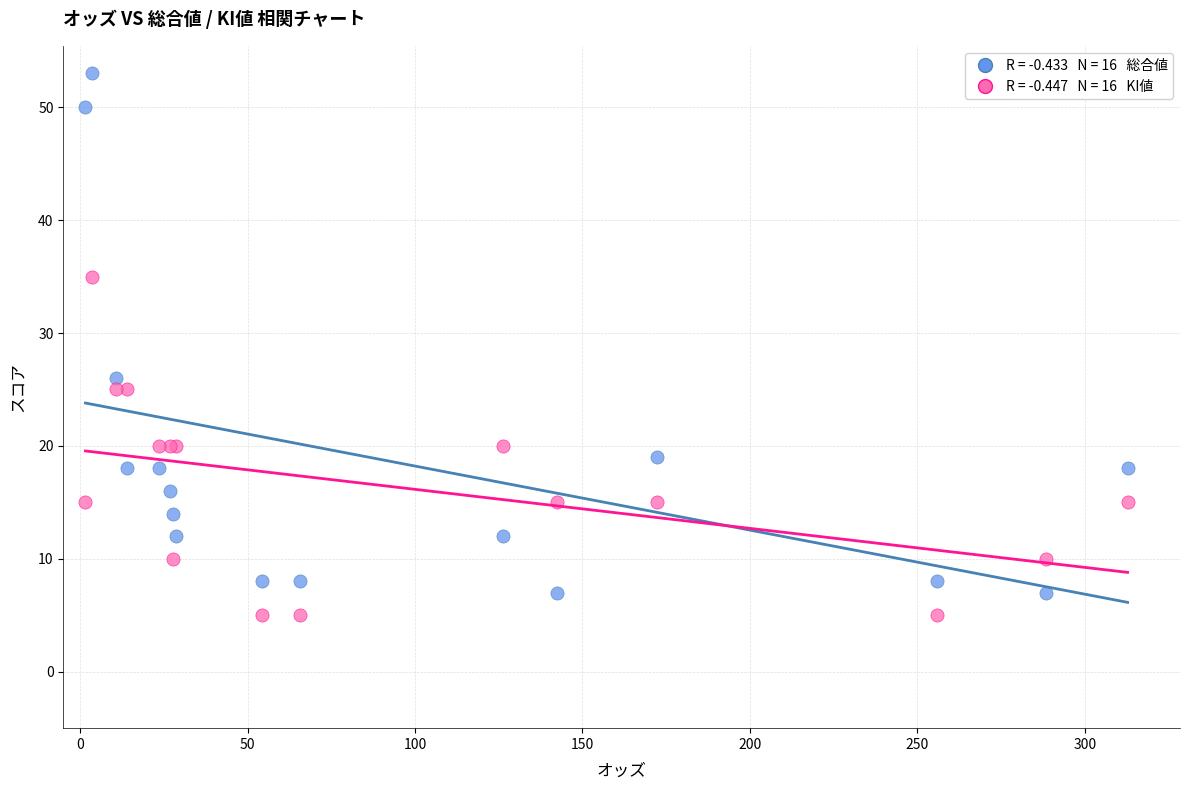

Across all series, what Y value is closest to 29?

26